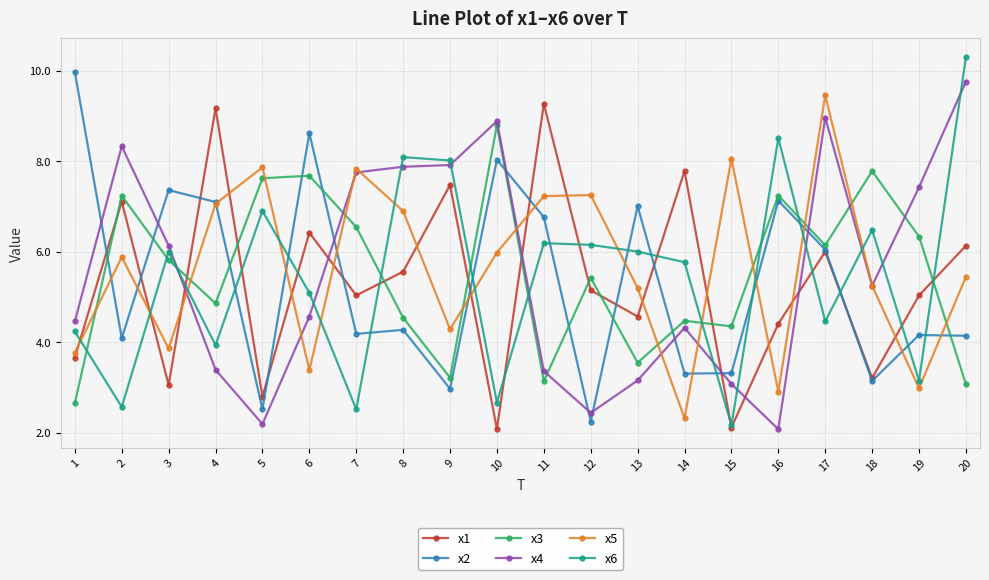

What is the total value across all series at 2?

35.2